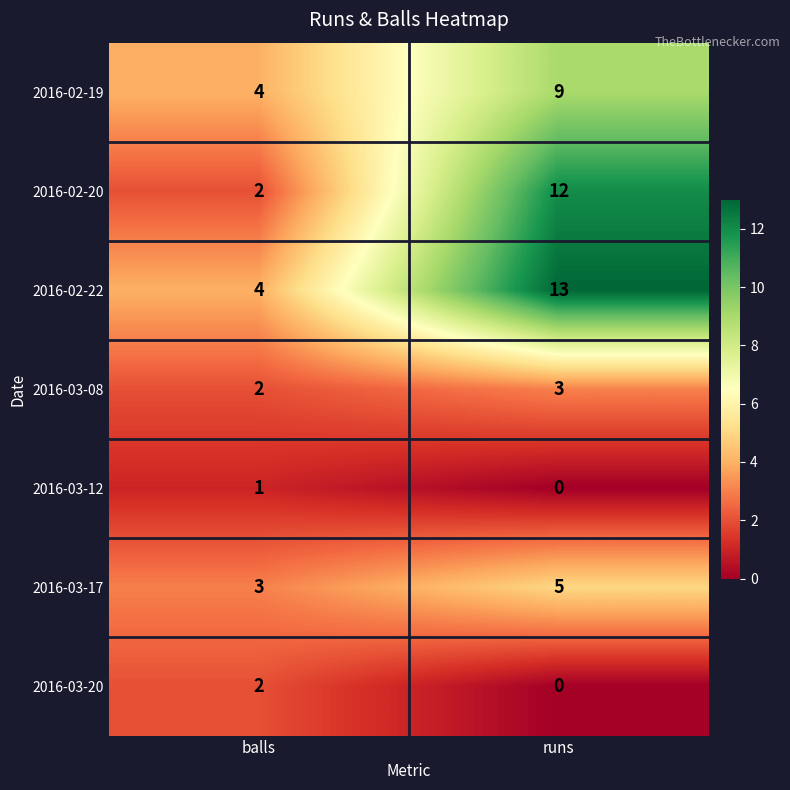

Reading left to right, list all the values displayed in this chart.

2016-02-19: balls=4	runs=9
2016-02-20: balls=2	runs=12
2016-02-22: balls=4	runs=13
2016-03-08: balls=2	runs=3
2016-03-12: balls=1	runs=0
2016-03-17: balls=3	runs=5
2016-03-20: balls=2	runs=0